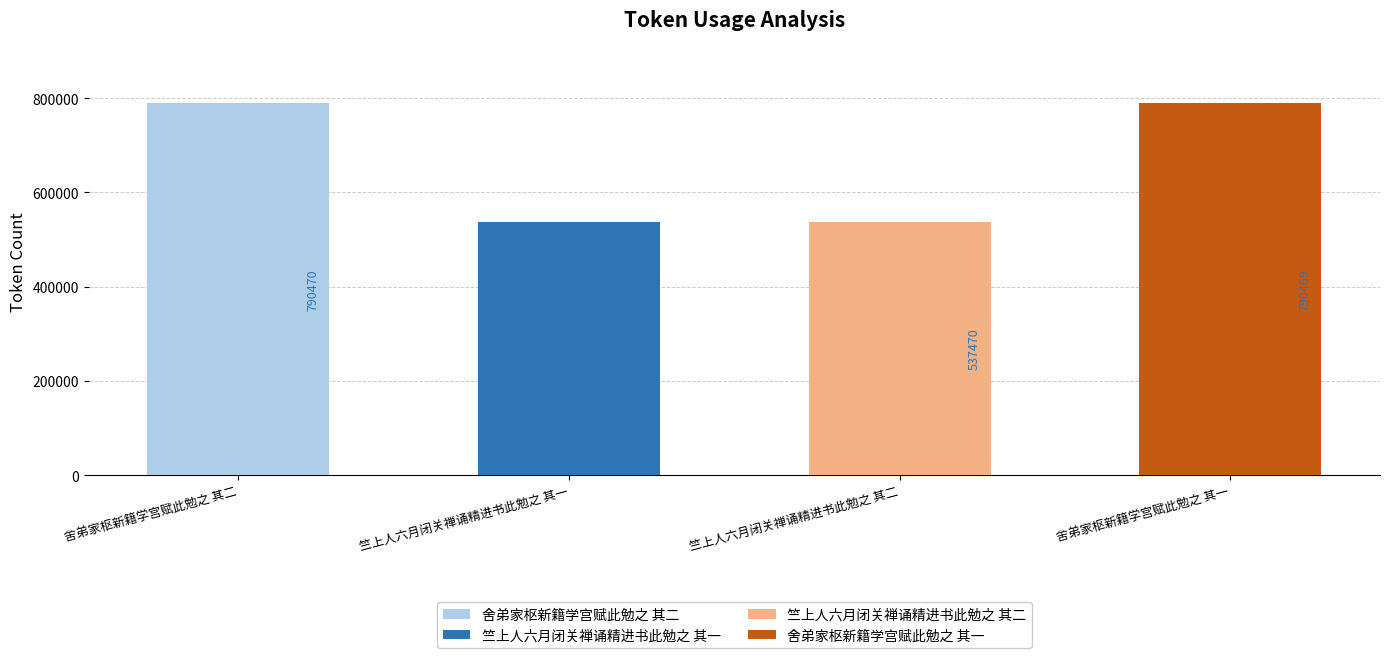

Rank the categories by value from highest to lowest.

舍弟家枢新籍学宫赋此勉之 其二, 舍弟家枢新籍学宫赋此勉之 其一, 竺上人六月闭关禅诵精进书此勉之 其二, 竺上人六月闭关禅诵精进书此勉之 其一